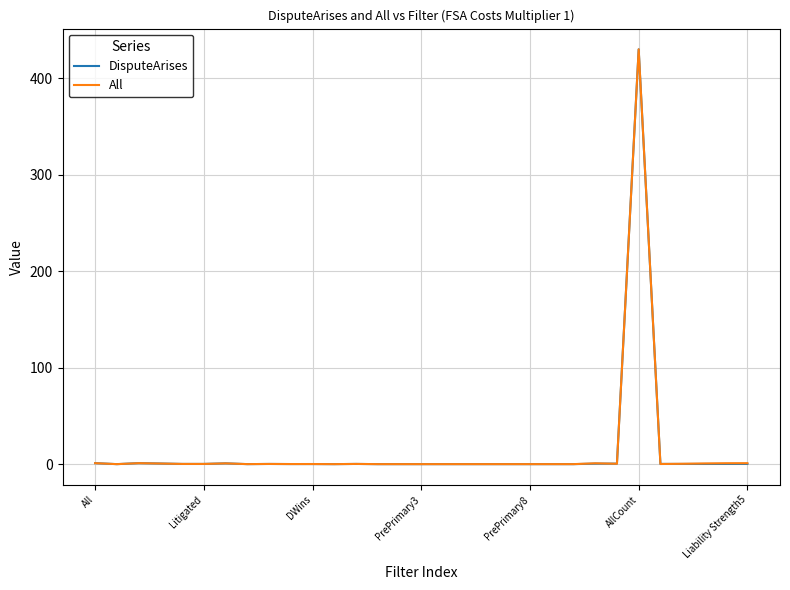

Does the chart display data point markers on the line(s)?

No